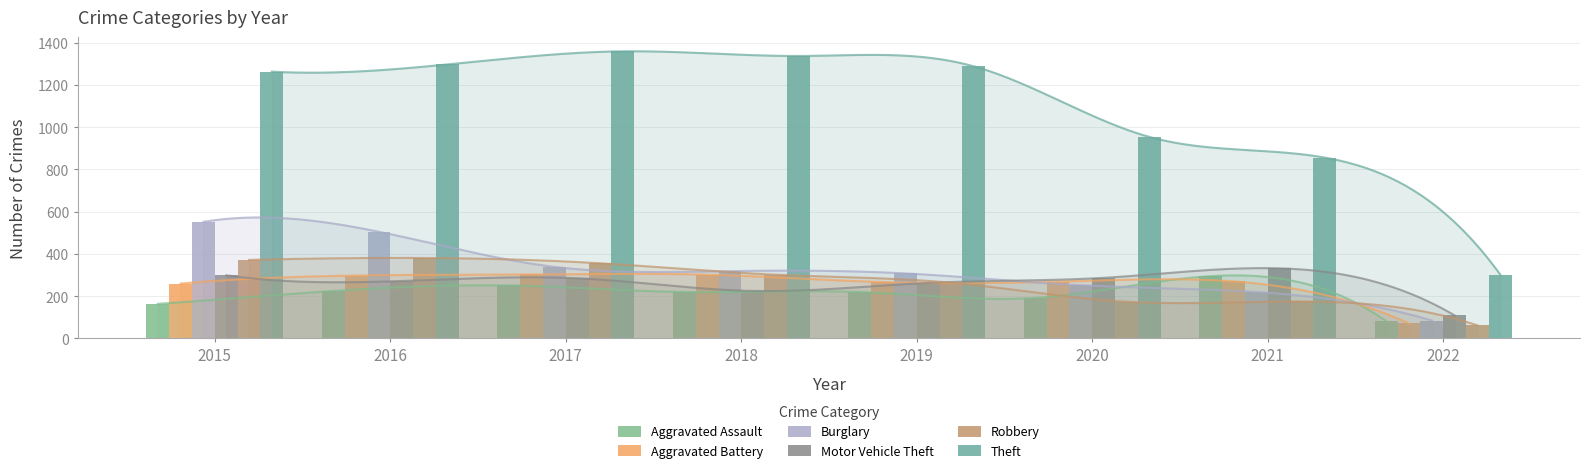

Reading right to left, extract all data points from this chart.

Aggravated Assault: 2022=82	2021=295	2020=192	2019=220	2018=220	2017=251	2016=225	2015=164
Aggravated Battery: 2022=71	2021=270	2020=269	2019=267	2018=302	2017=303	2016=298	2015=260
Burglary: 2022=85	2021=220	2020=252	2019=308	2018=319	2017=339	2016=505	2015=552
Motor Vehicle Theft: 2022=109	2021=332	2020=287	2019=263	2018=225	2017=285	2016=272	2015=299
Robbery: 2022=62	2021=175	2020=174	2019=264	2018=302	2017=356	2016=381	2015=372
Theft: 2022=302	2021=856	2020=954	2019=1288	2018=1337	2017=1359	2016=1297	2015=1263